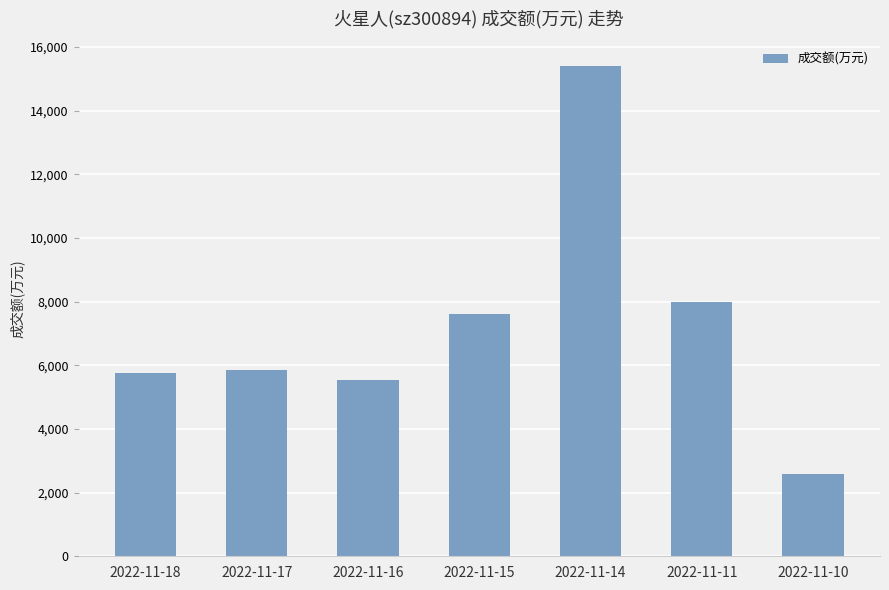

What is the difference between the values at 2022-11-17 and 2022-11-10?

3291